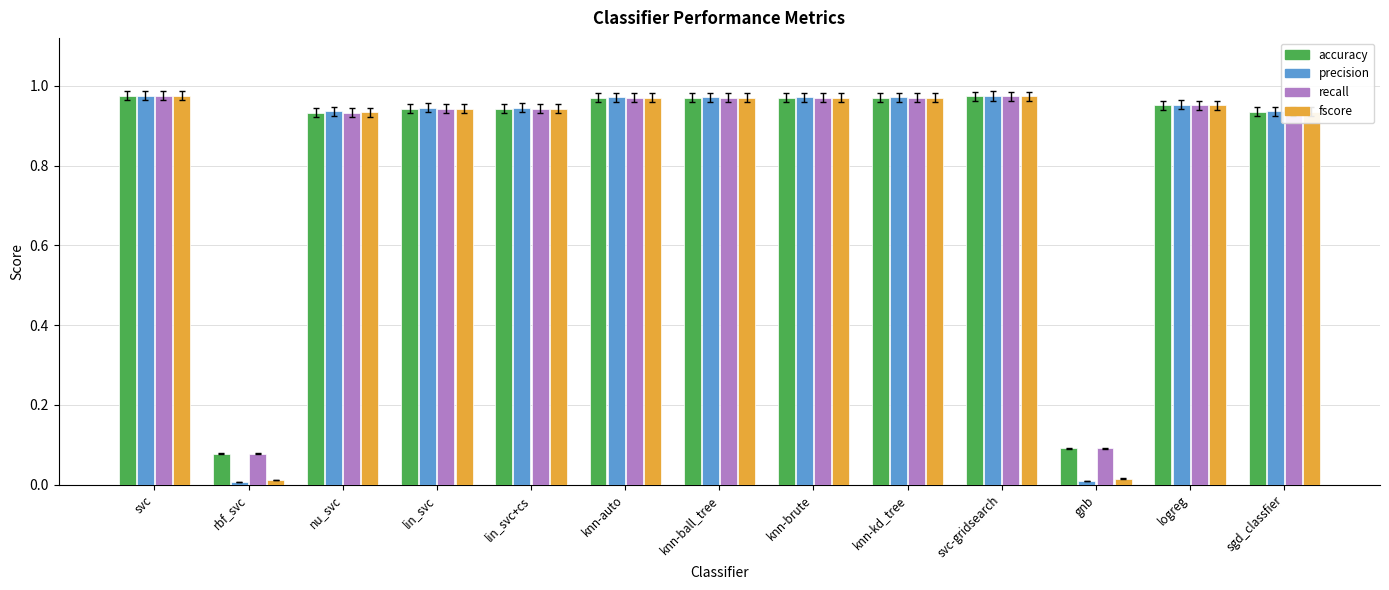

Which category has the lowest value in the recall series?

rbf_svc